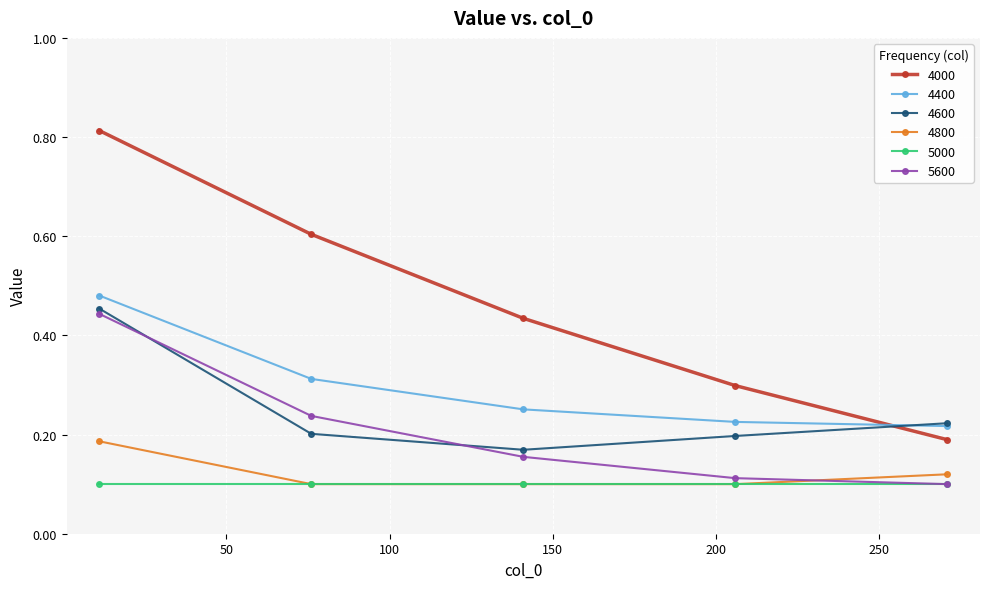

Does the chart have visible grid lines?

Yes